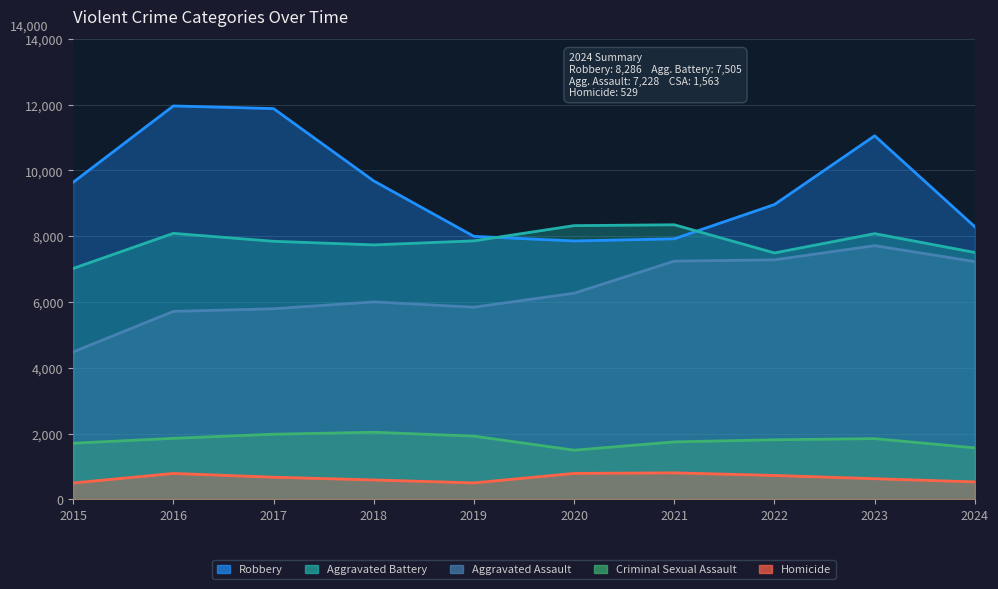

How many lines are shown in the chart?

5